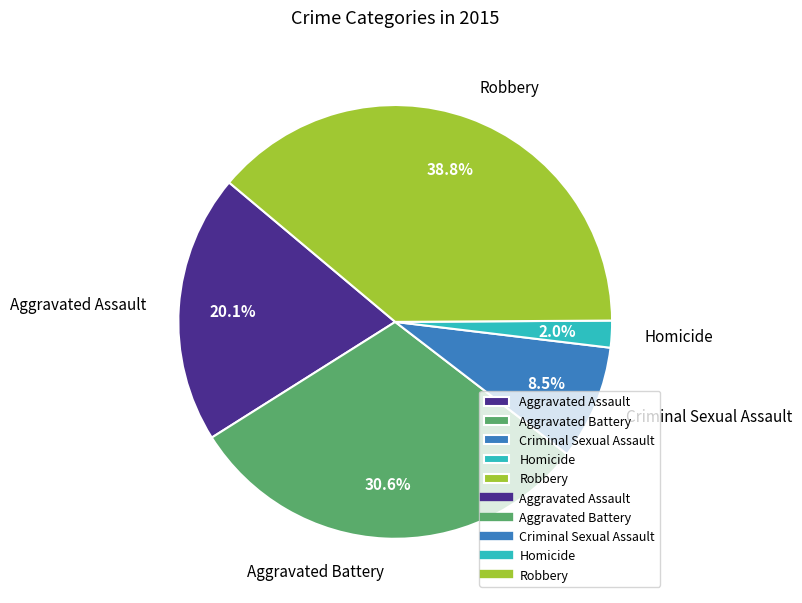

Do Homicide and Robbery together represent more than half of the pie?

No